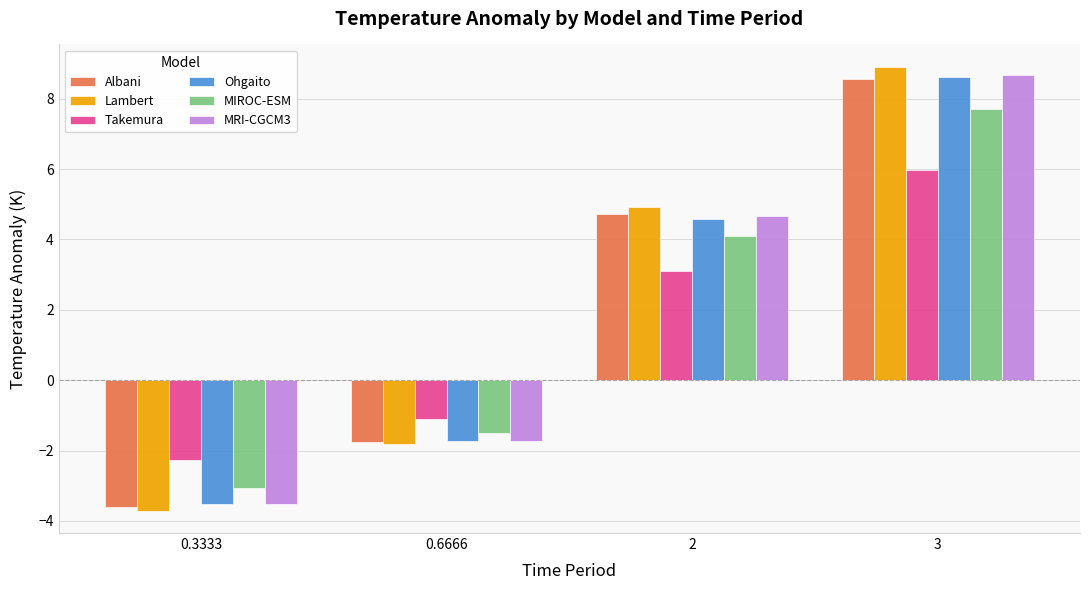

How many data points in MIROC-ESM are above 4?

2